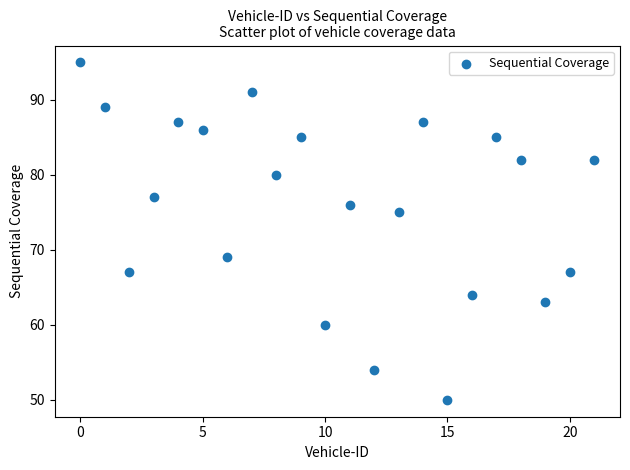

What is the range of Y values (max minus min)?

45